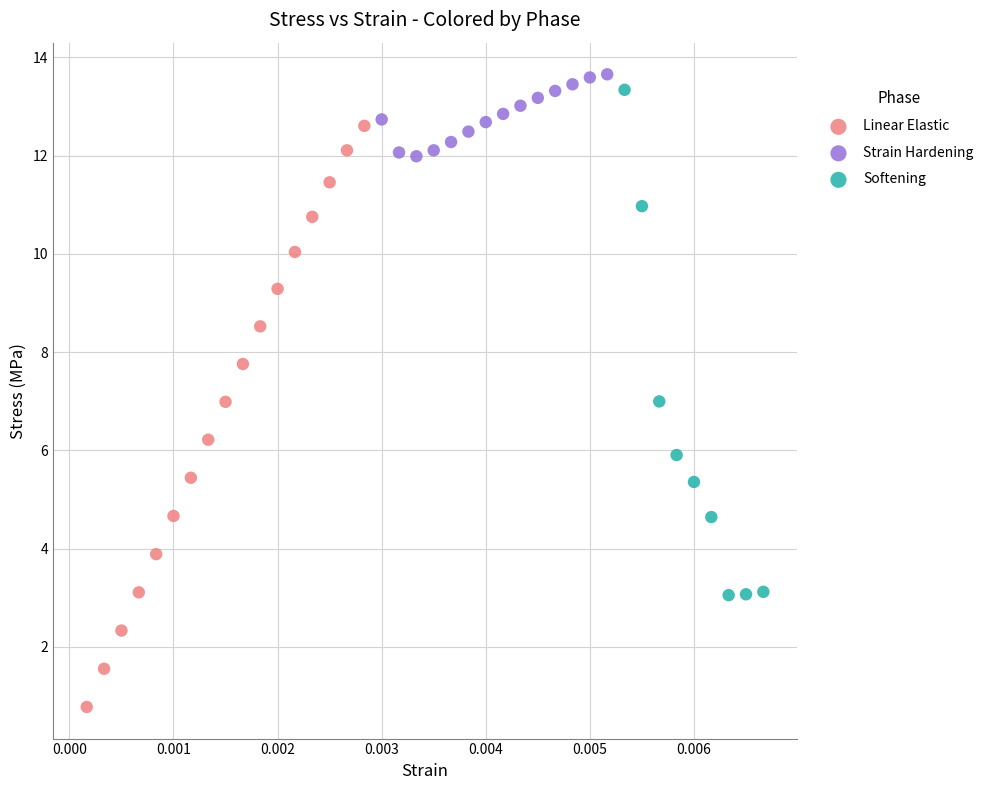

What are all the series names shown in the legend?

Linear Elastic, Strain Hardening, Softening